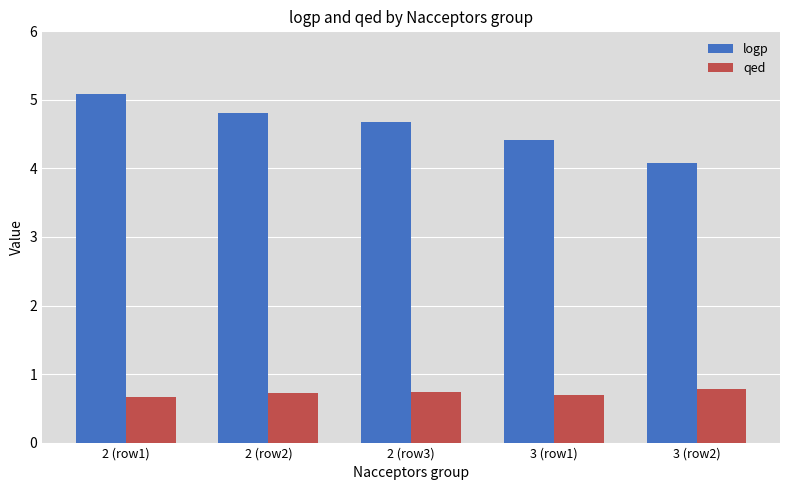

What is the greatest value displayed?

5.1